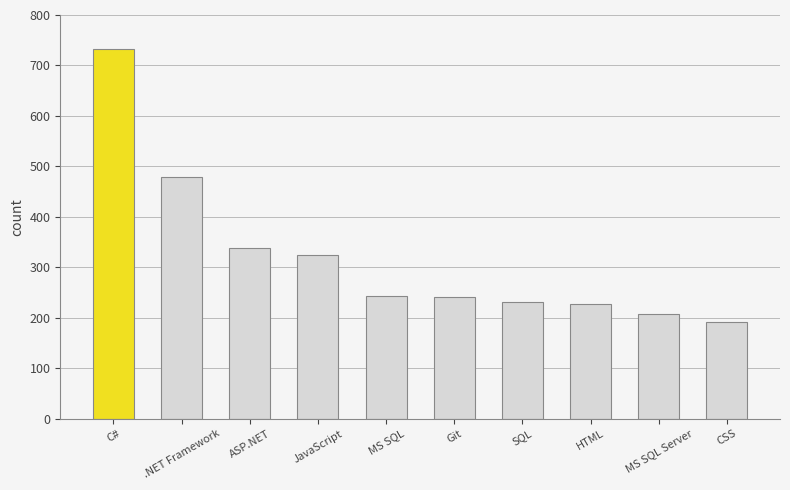

What is the smallest value displayed?

192